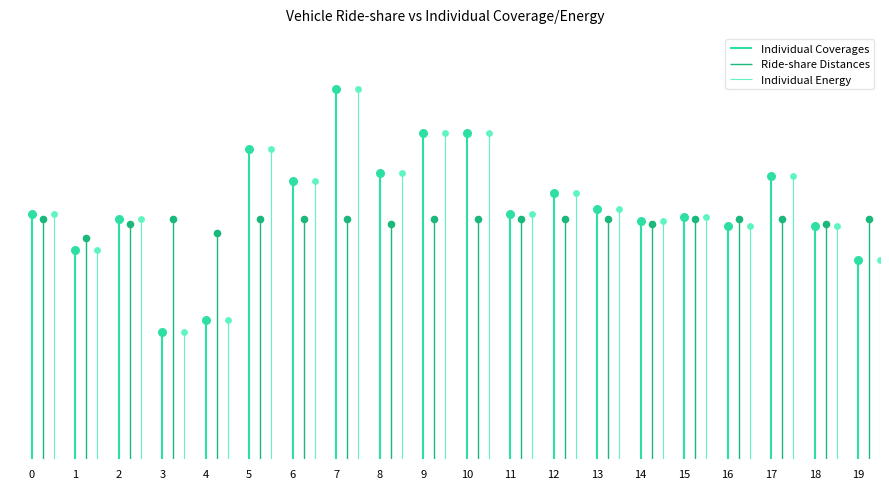

Which series contains the highest Y value?

Individual Coverages